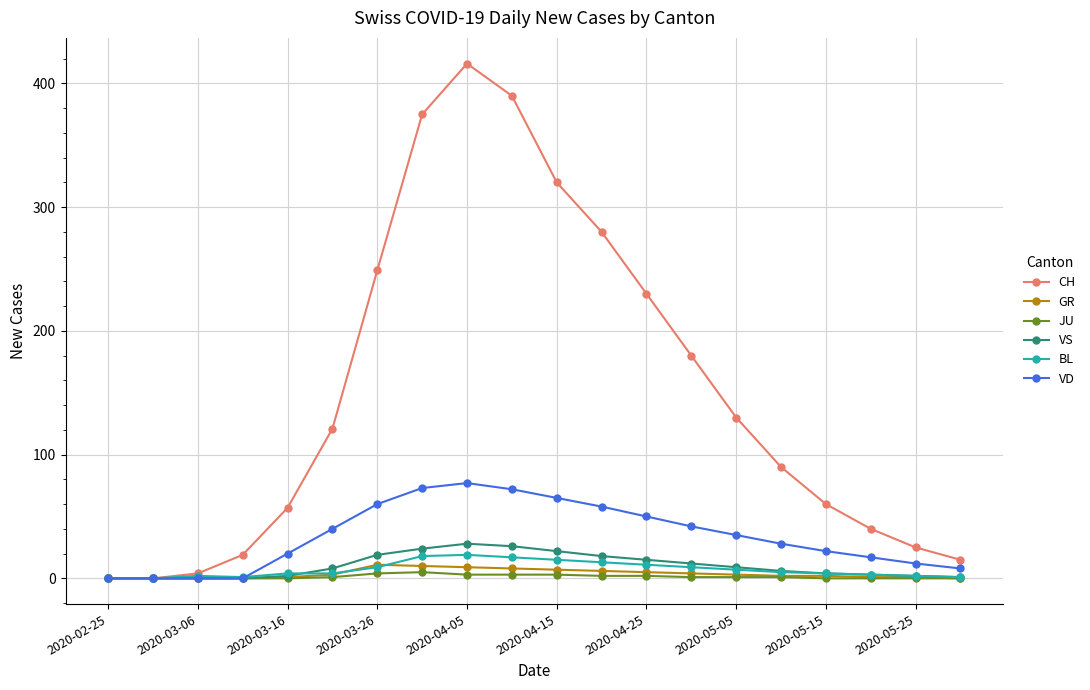

Which series has the largest total across all categories?

CH